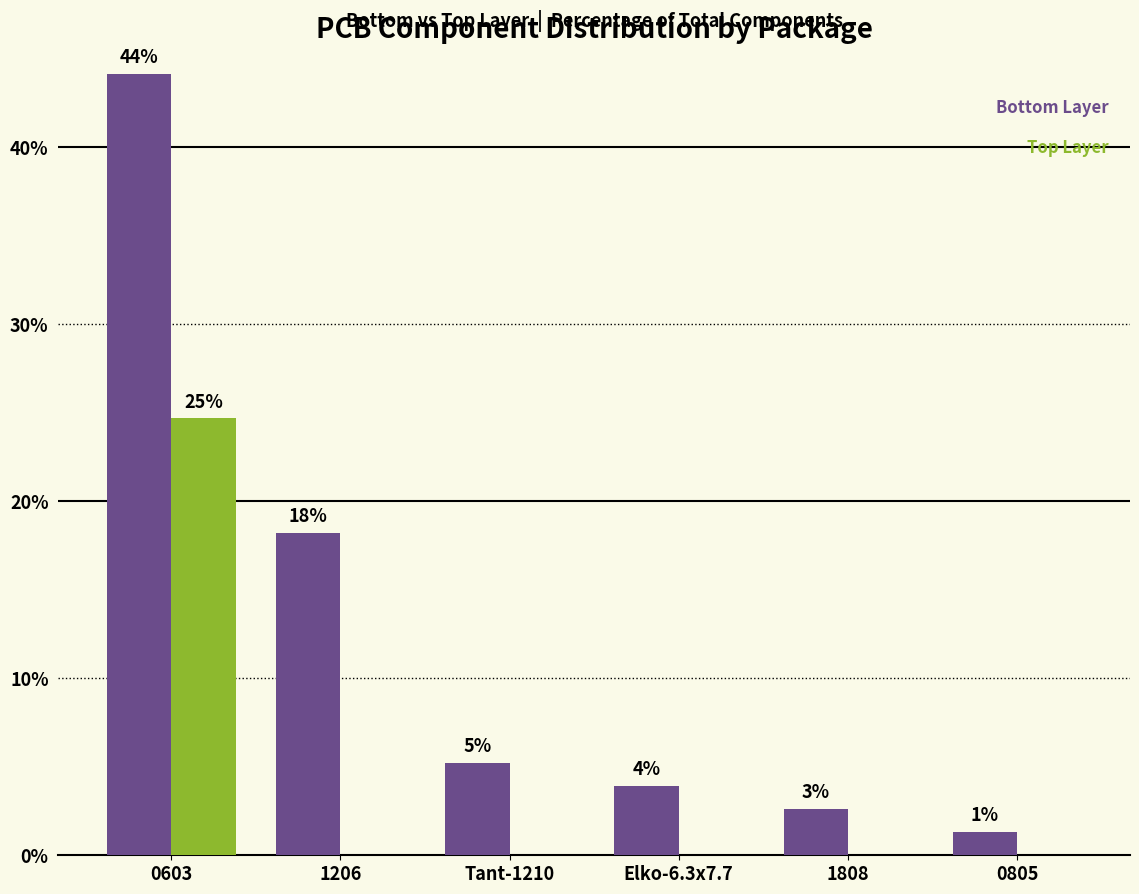

Are the bars horizontal?

No